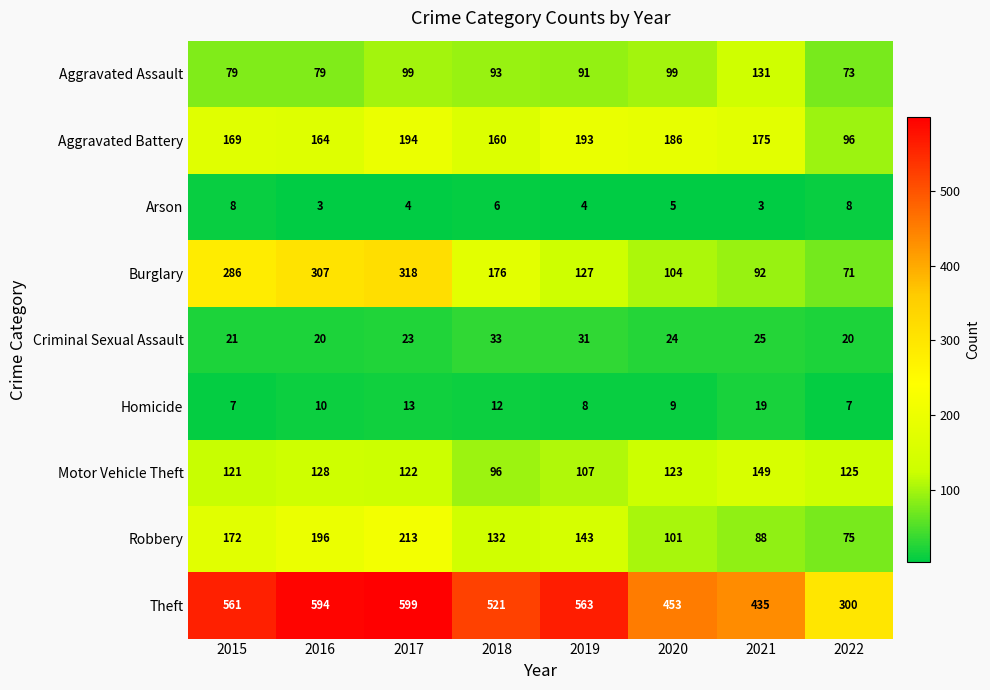

Count the number of data series in this chart.

9